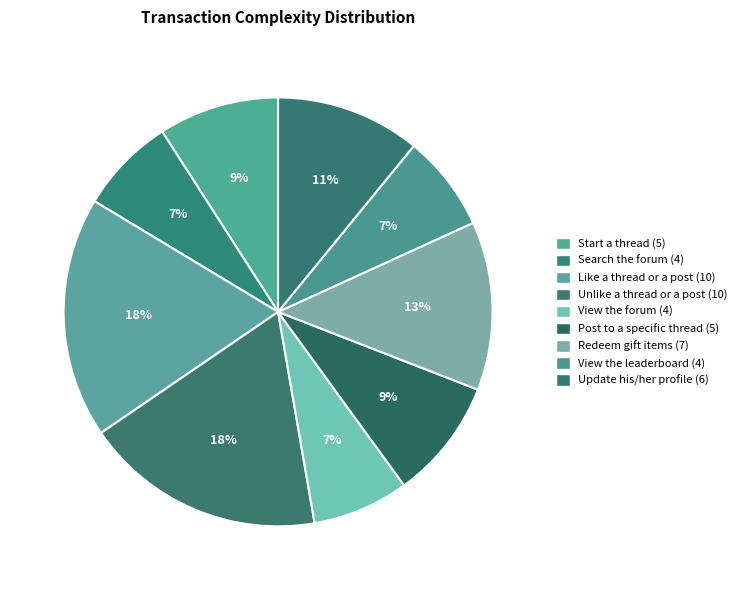

How many segments does this pie chart have?

9